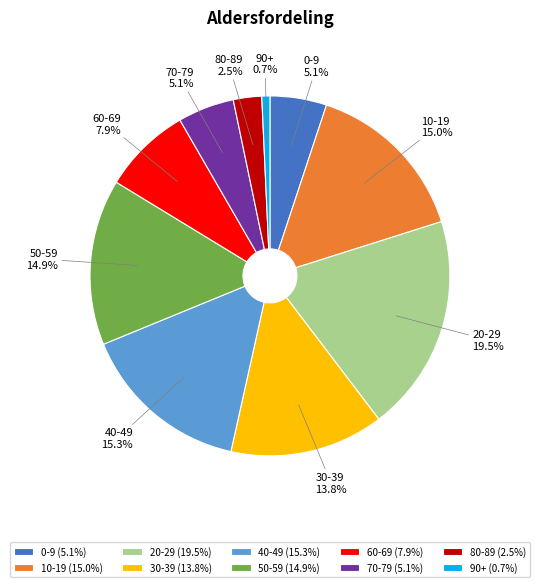

To the nearest percent, what is the difference between the largest and smallest slice percentages?

19%